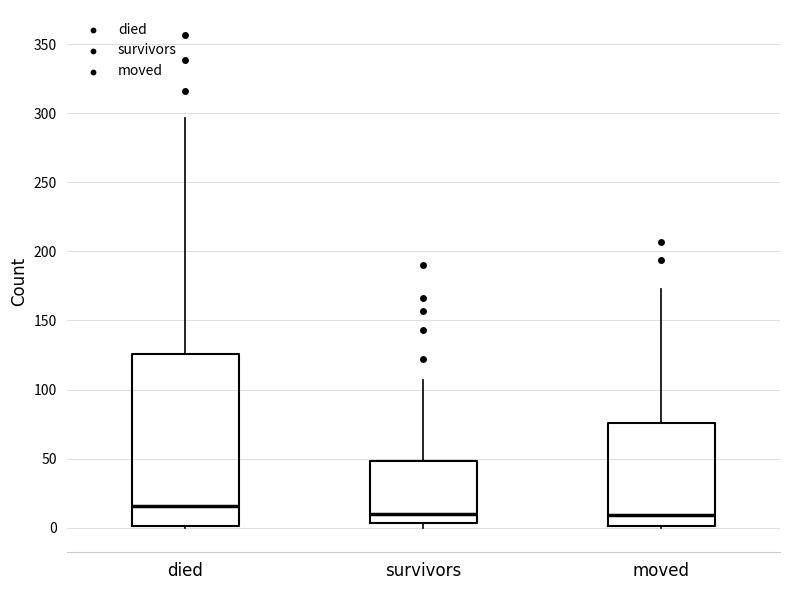

Reading left to right, read every box against the y-axis: the position of its median line, the range the box covers, and the ends of its whiskers. The values are not printed on the chart, so give them approximately, as read against the axis.

died: median 15, box 0 to 125, whiskers 0 to 295
survivors: median 10, box 5 to 50, whiskers 0 to 105
moved: median 10, box 0 to 75, whiskers 0 to 175